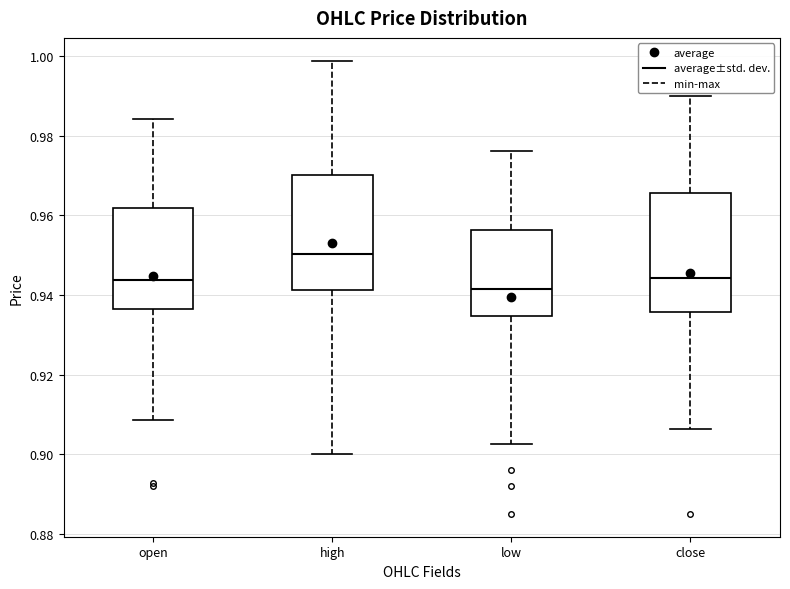

Where does the median line of the box for low sit on the y-axis? The values are not printed on the chart, so give them approximately, as read against the axis.

0.942